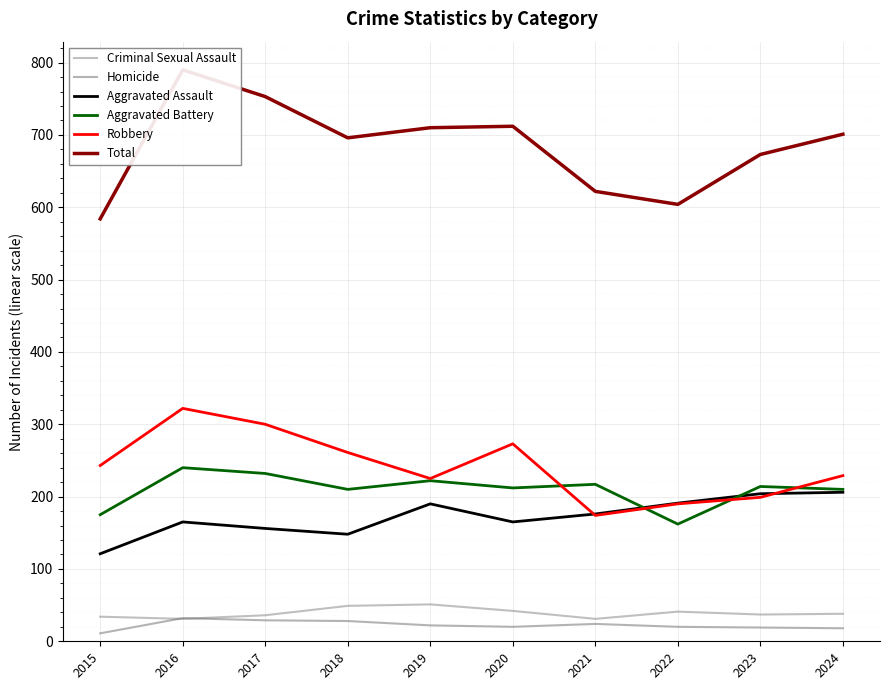

What is the difference between the second highest and second lowest values in the Robbery series?

110